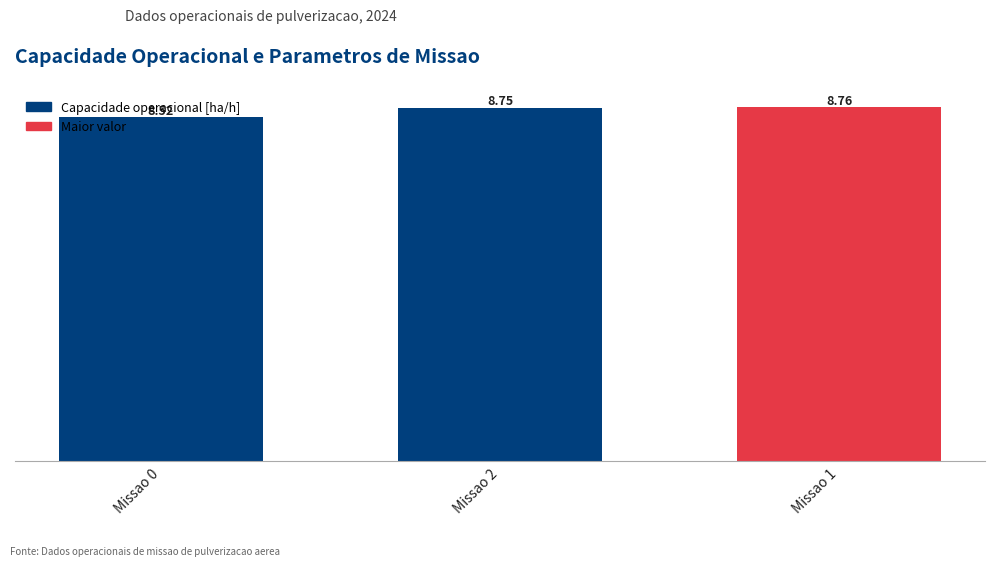

Which category has the lowest value across all series?

Missao 0